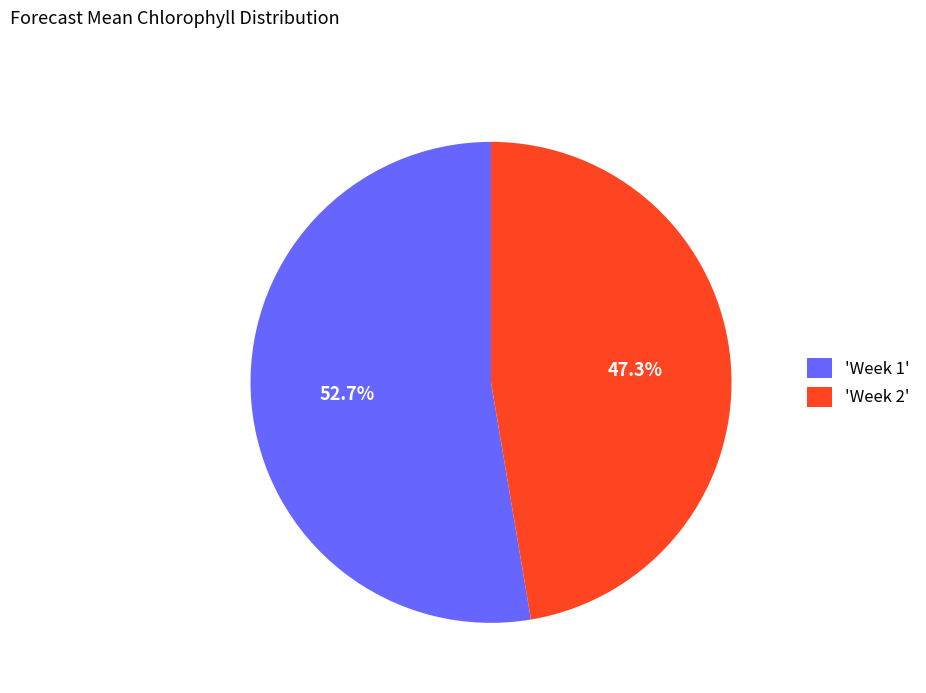

How many segments does this pie chart have?

2